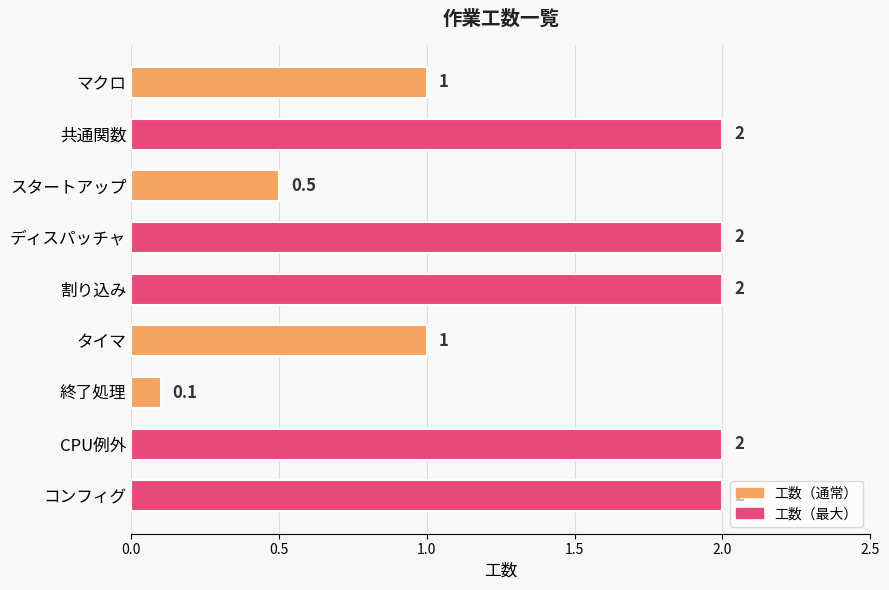

Approximately how many times larger is the value at 共通関数 compared to ディスパッチャ?

1.0